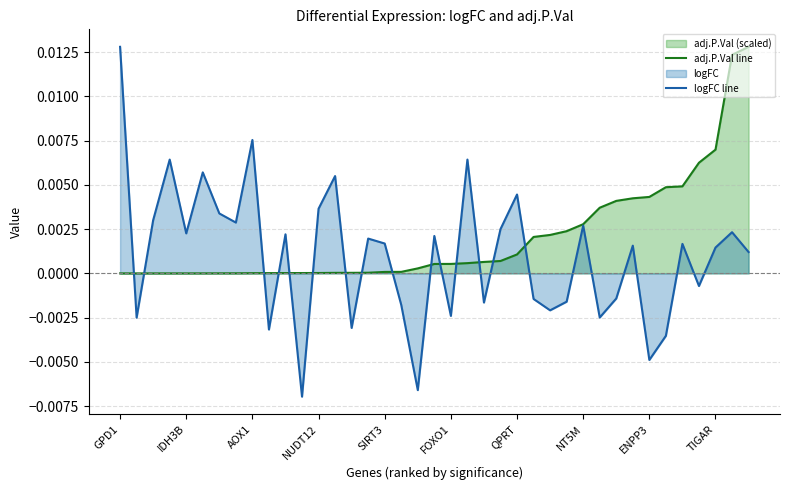

How many lines are shown in the chart?

2